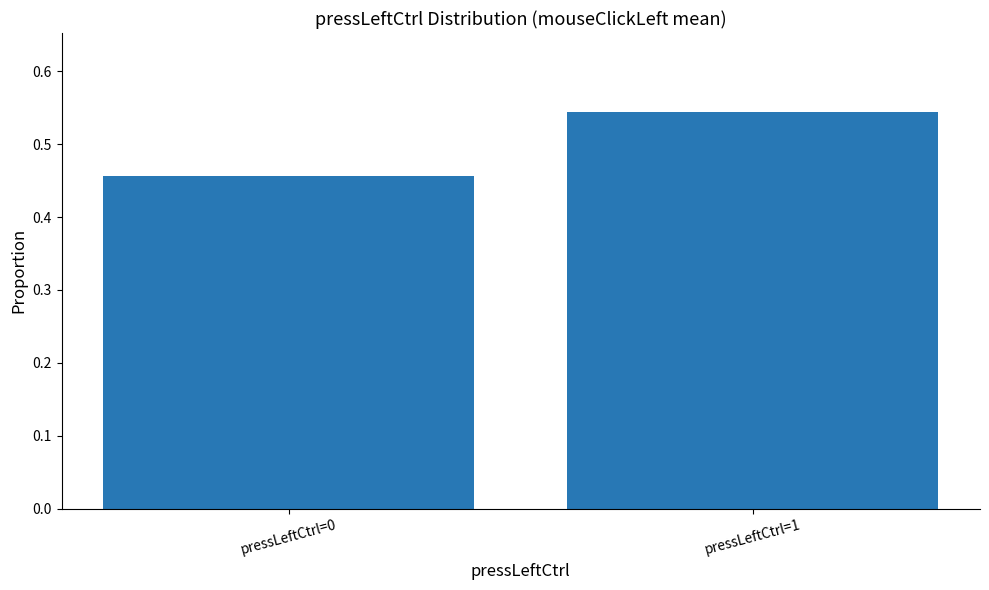

At which category does the chart reach its peak across all series?

pressLeftCtrl=1